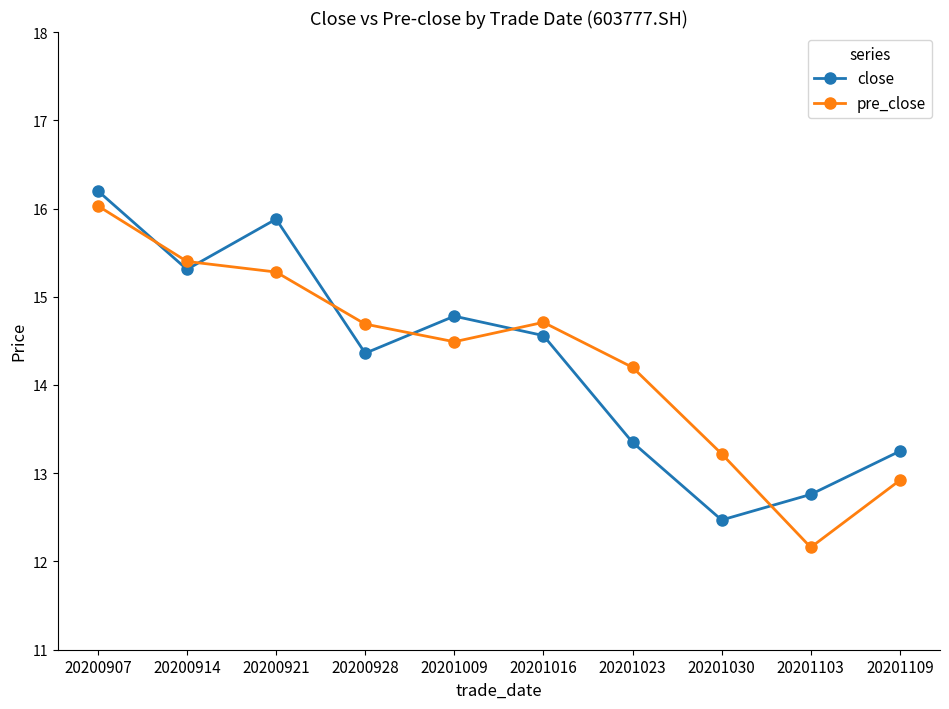

What is the value of the close point at the 1st from the left?

16.2